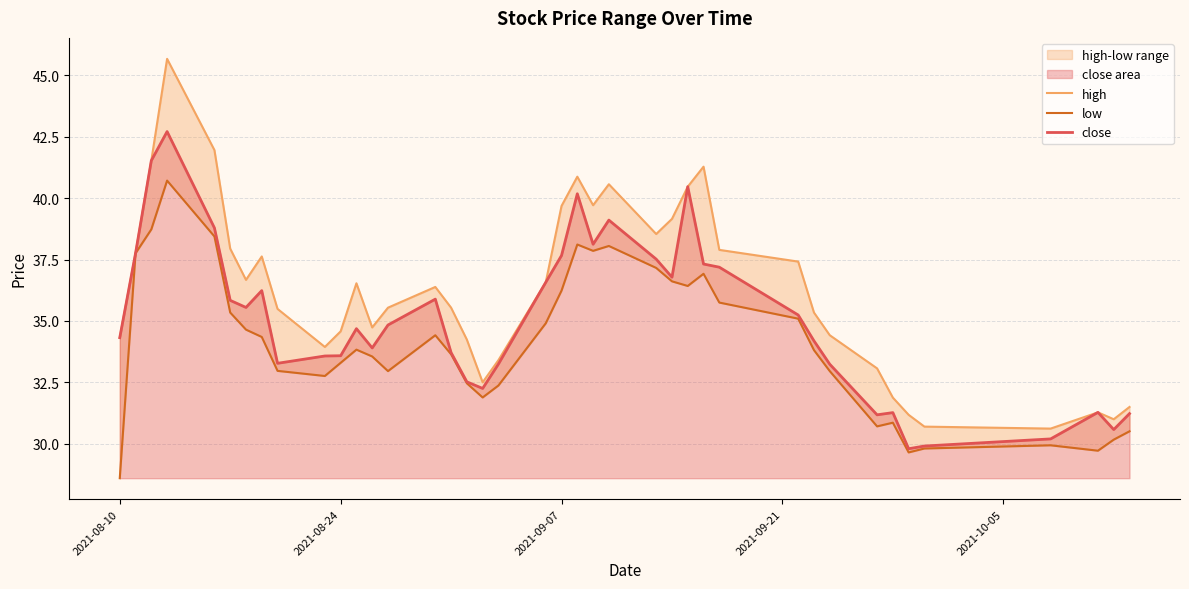

What is the minimum value for close?

29.8